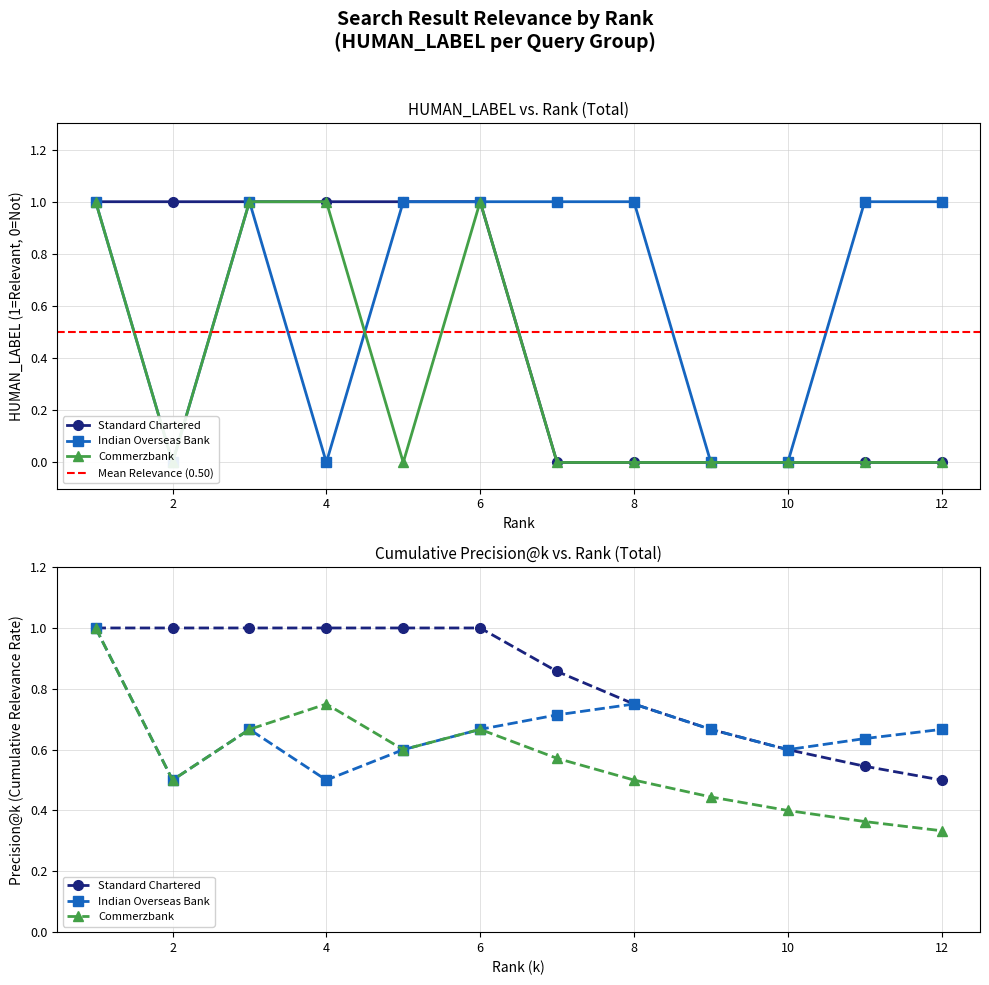

How many interior local valleys does the Indian Overseas Bank series have?

2